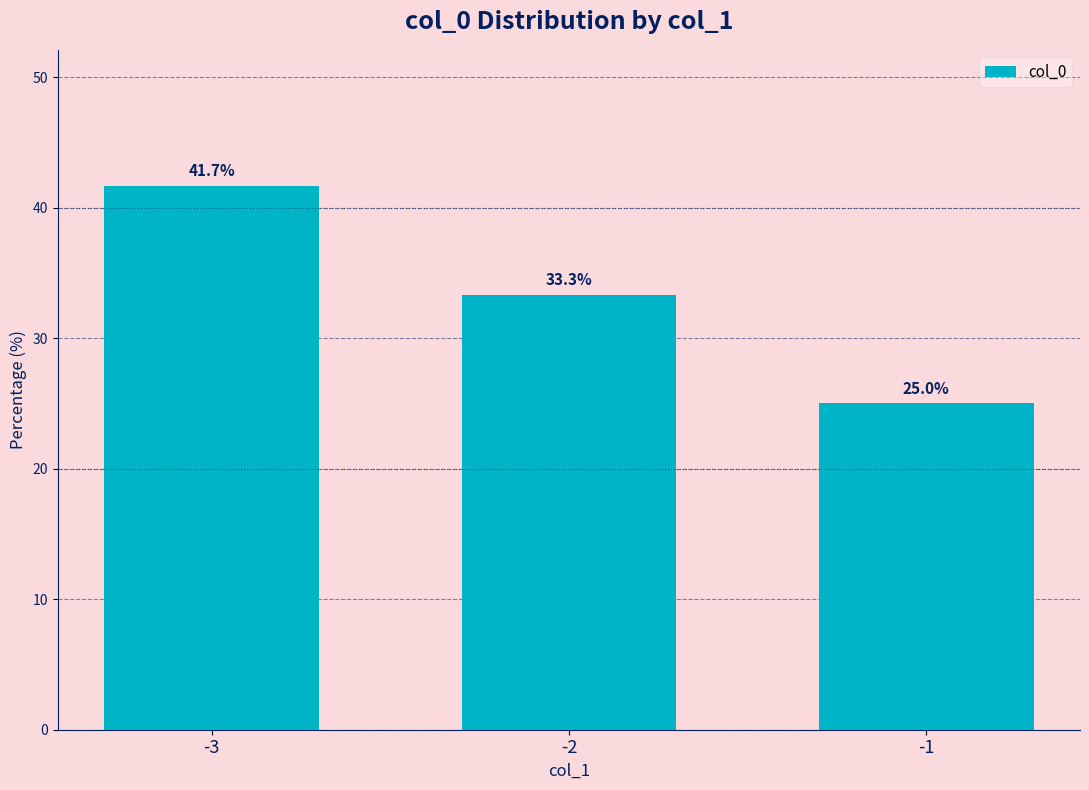

True or false: the data shows 72.1 at -3.

False